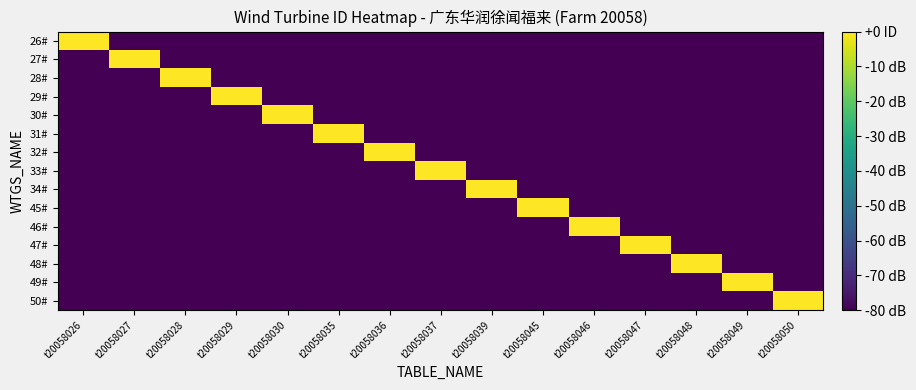

What is the minimum value shown in the chart?

20058.1